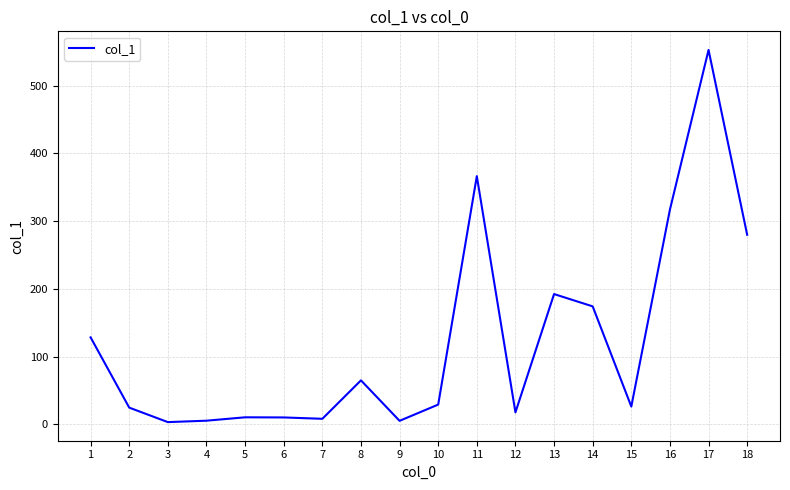

What is the ratio of the value at 1 to the value at 11?

0.4